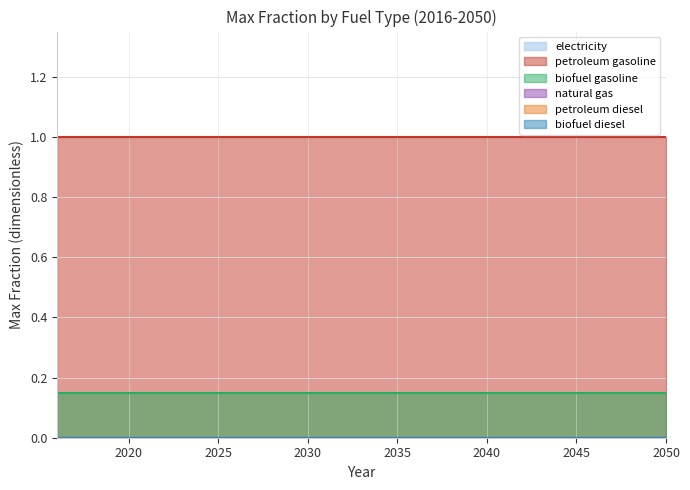

The value of petroleum gasoline at 2021 is 1.0. True or false?

True